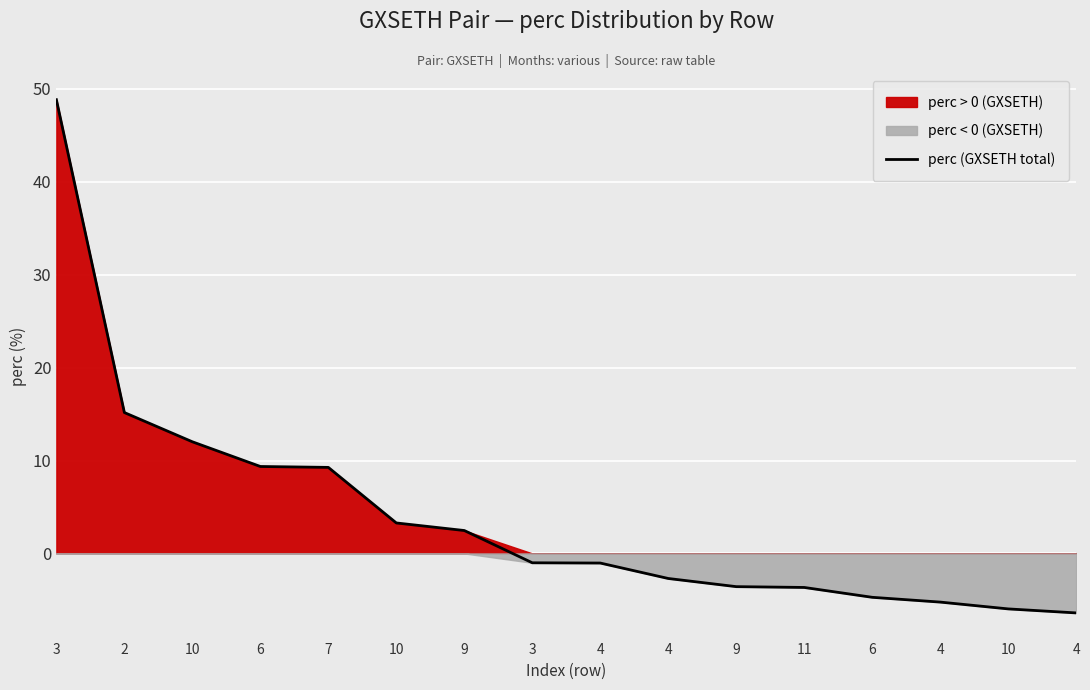

Rank the categories by value from highest to lowest.

3, 2, 10, 6, 7, 10, 9, 3, 4, 4, 9, 11, 6, 4, 10, 4